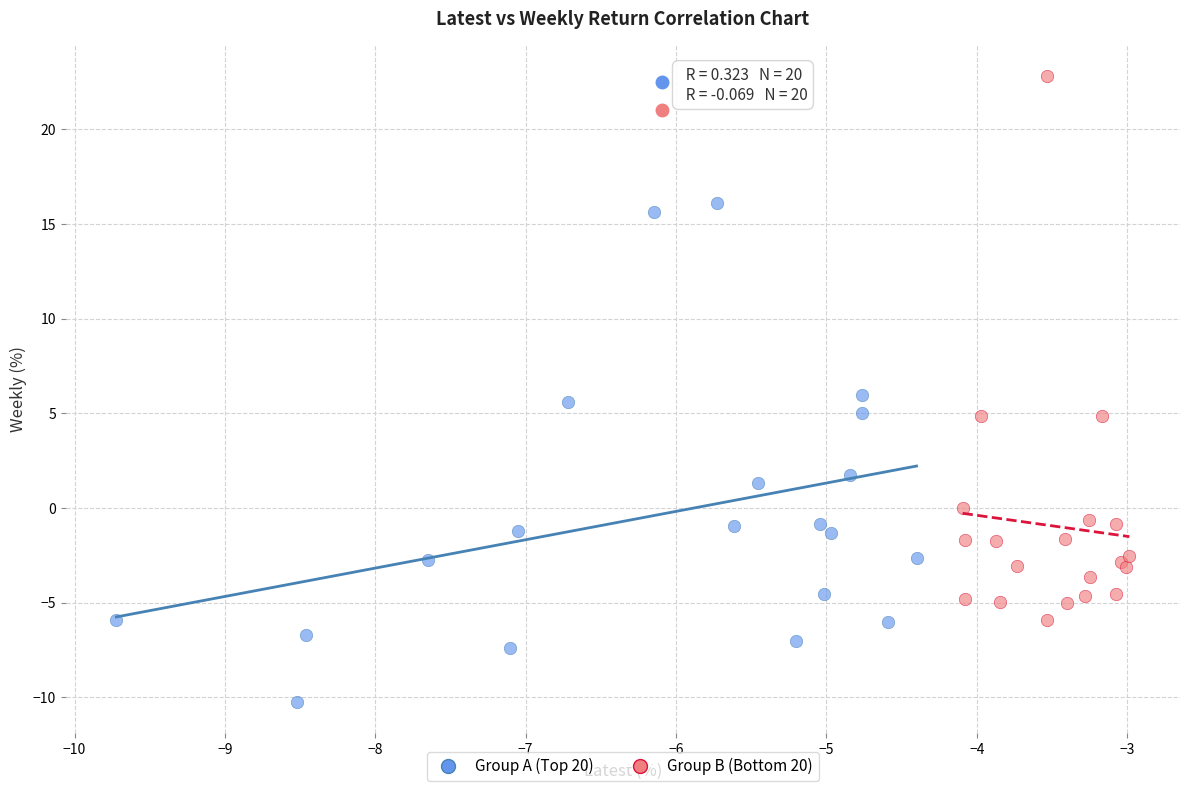

Which series contains the lowest Y value?

Group A (Top 20)